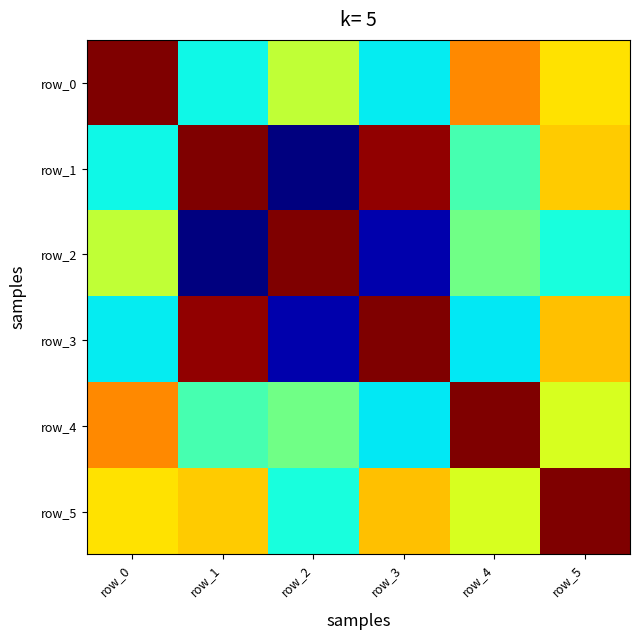

Which series changed the most between row_2 and row_3?

row_1